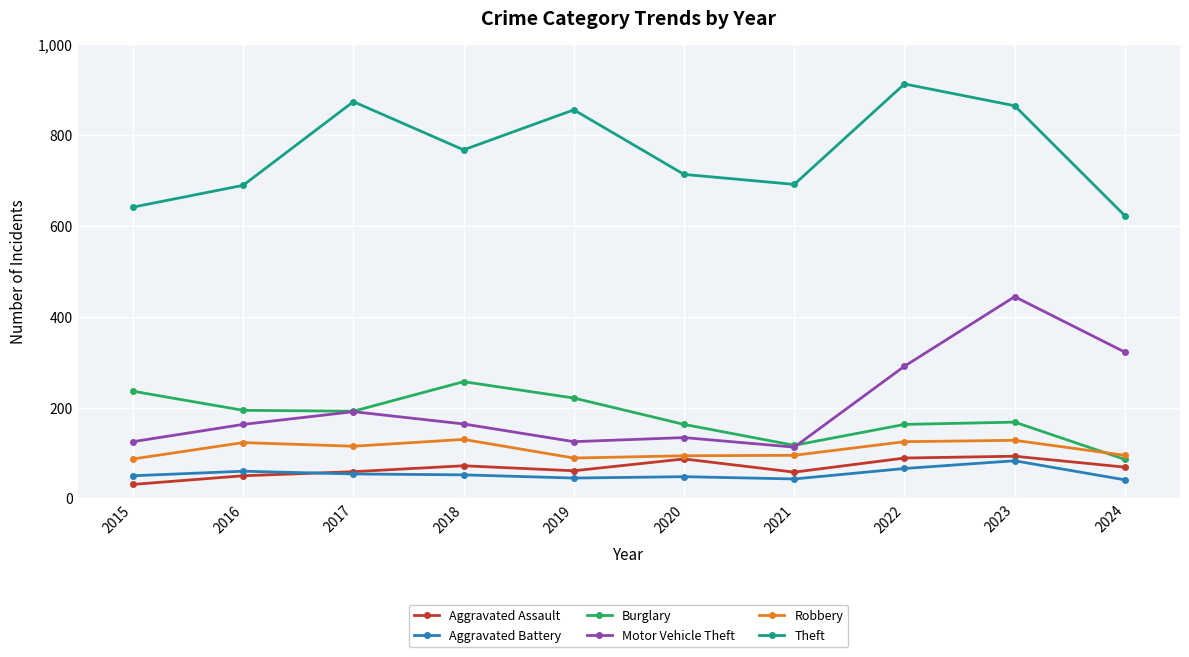

True or false: Burglary and Robbery cross at least once.

True